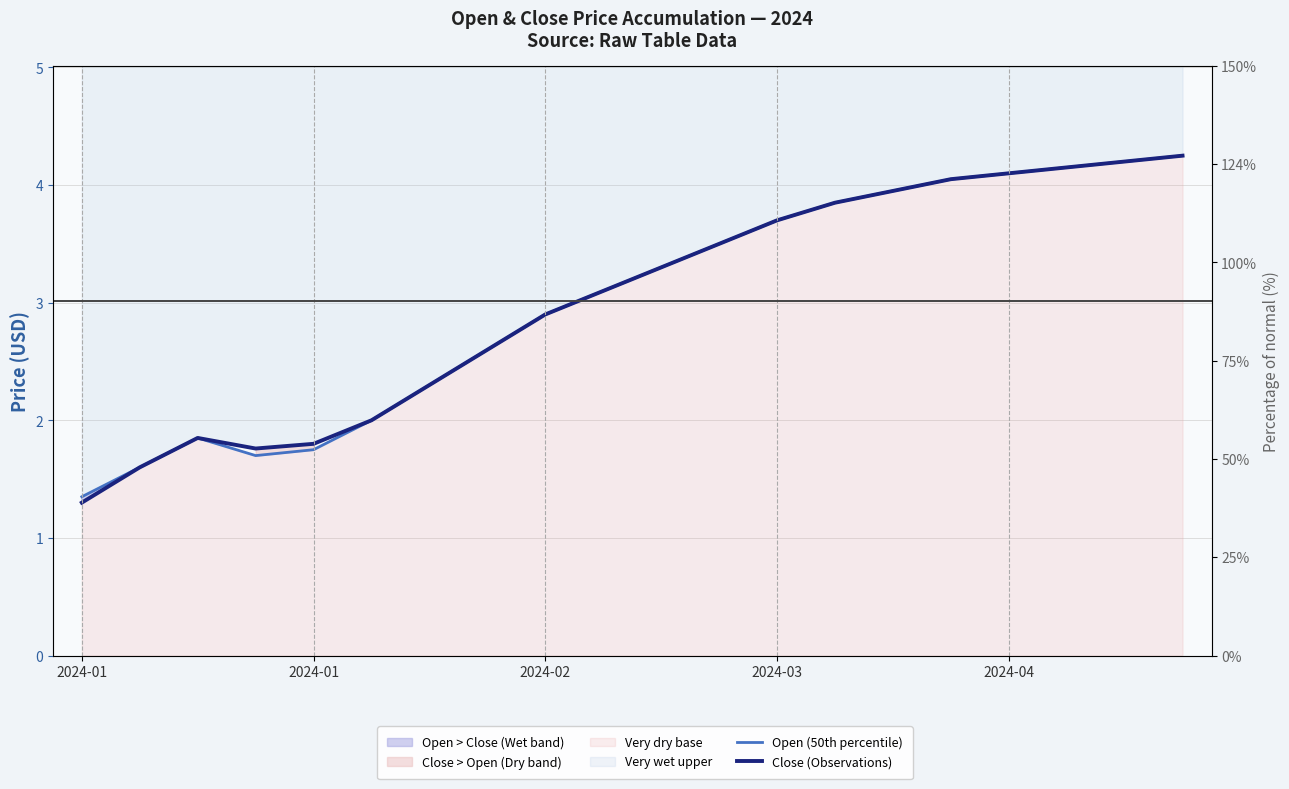

True or false: Open (50th percentile) and Close (Observations) intersect in this chart.

False